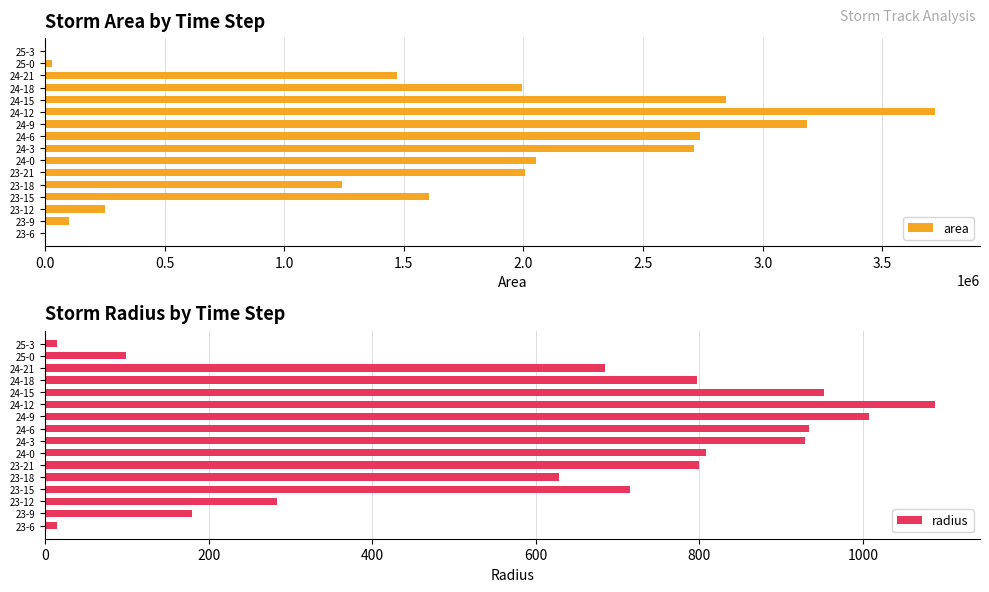

How many data points does each series have?

16